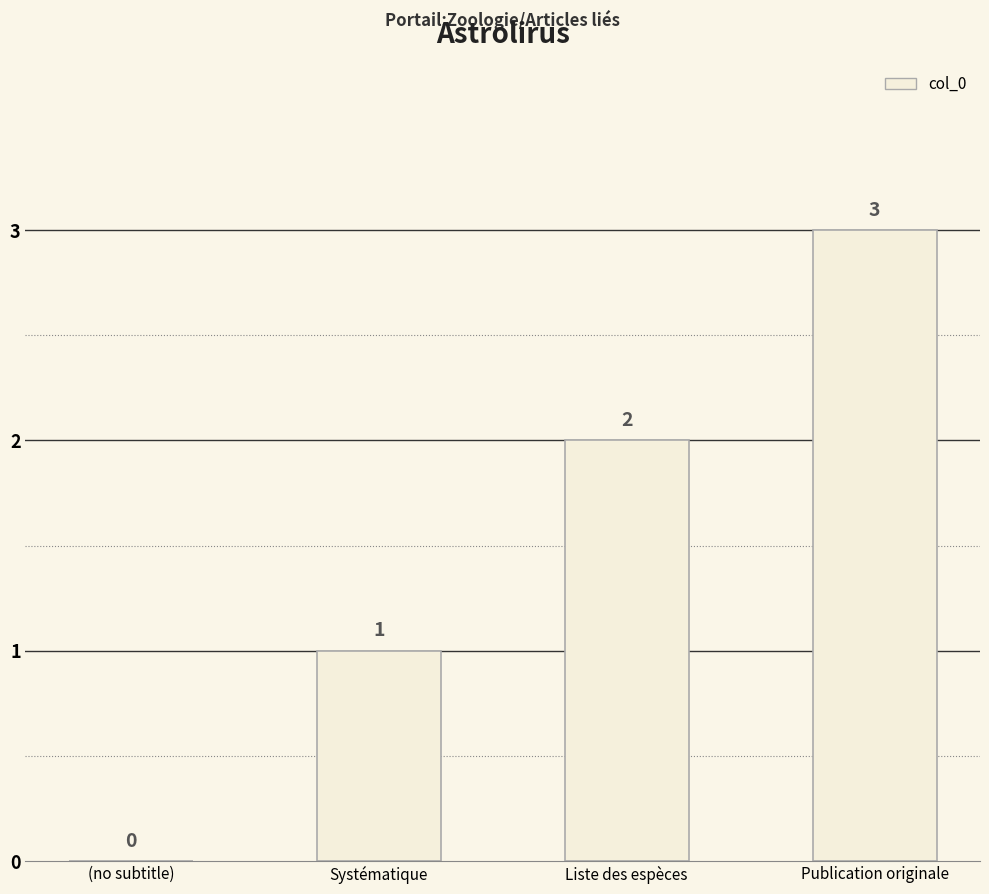

Reading left to right, list all the values displayed in this chart.

0	1	2	3